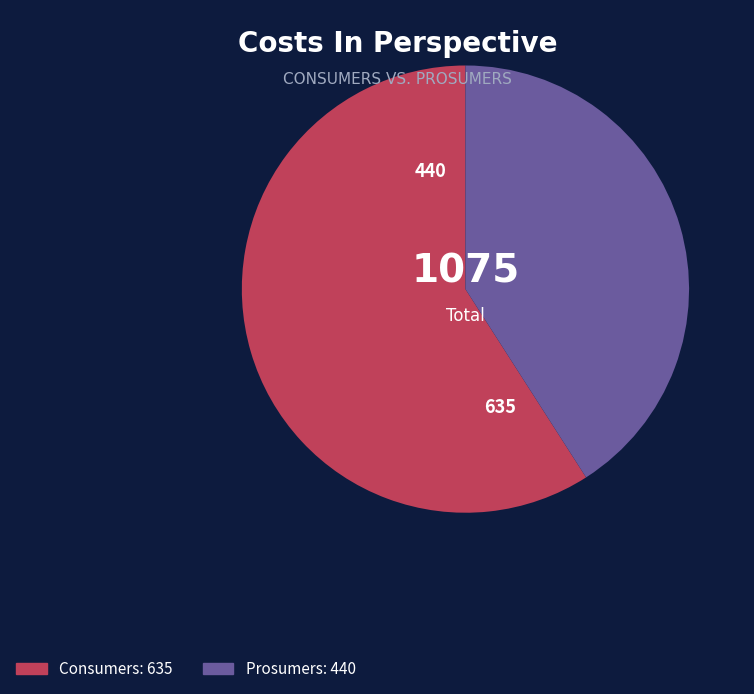

The Prosumers slice represents 48% of the pie. True or false?

False